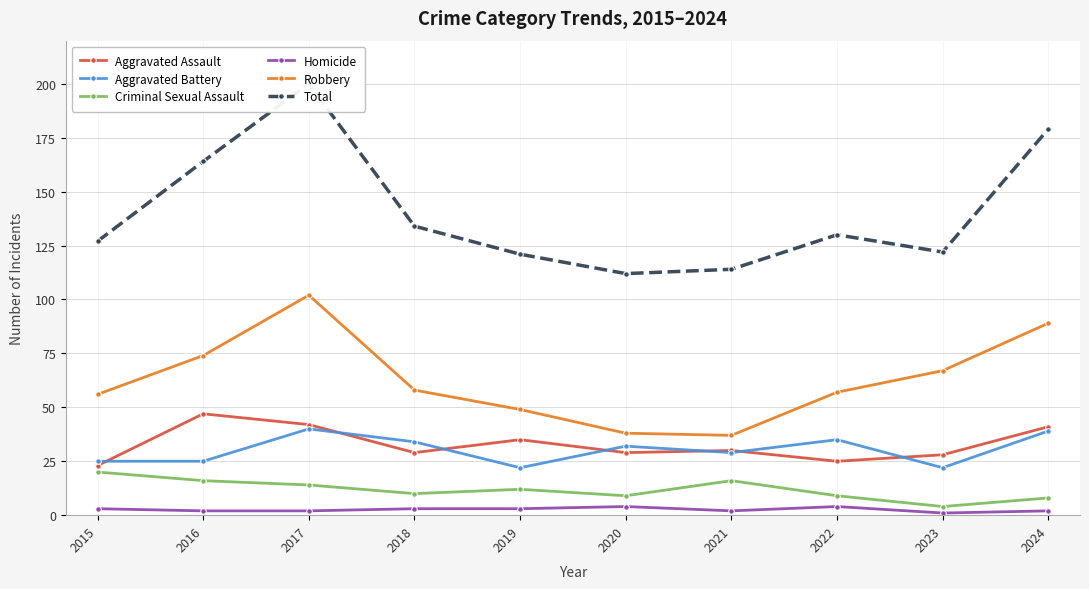

How many interior local valleys does the Robbery series have?

1